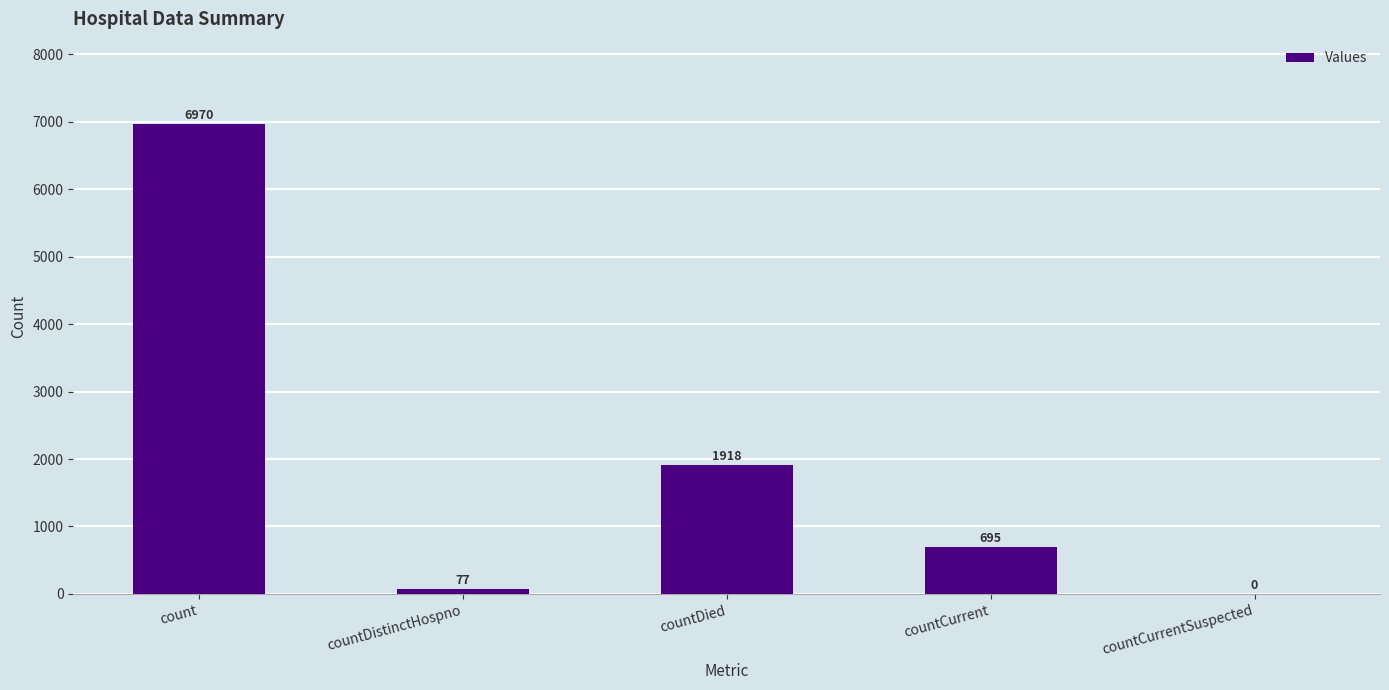

What is the sum of the values at countDied and countDistinctHospno?

1995